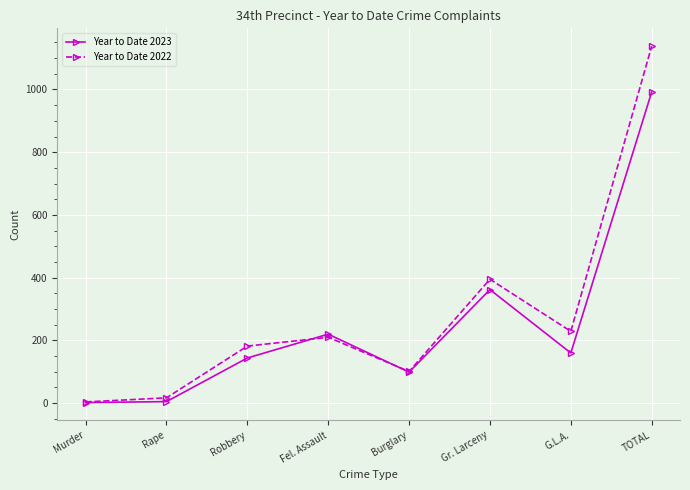

What is the label of the 6th point from the left?

Gr. Larceny